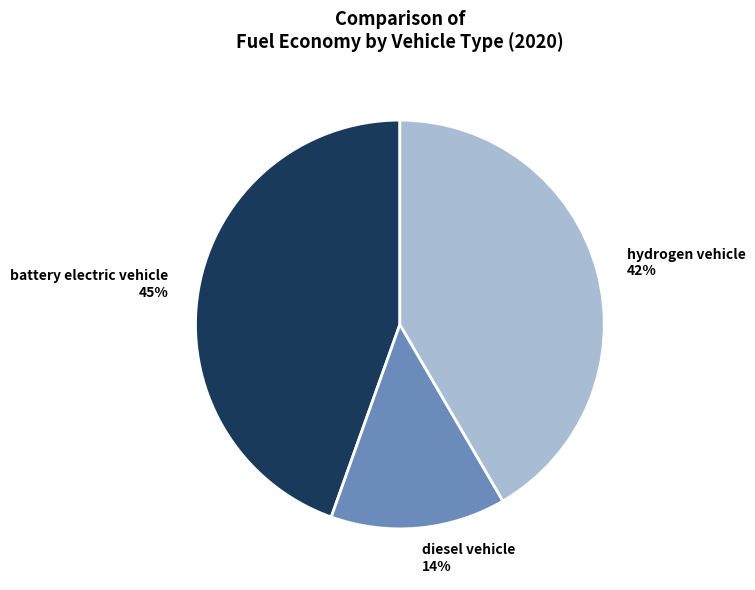

The diesel vehicle slice represents 14% of the pie. True or false?

True